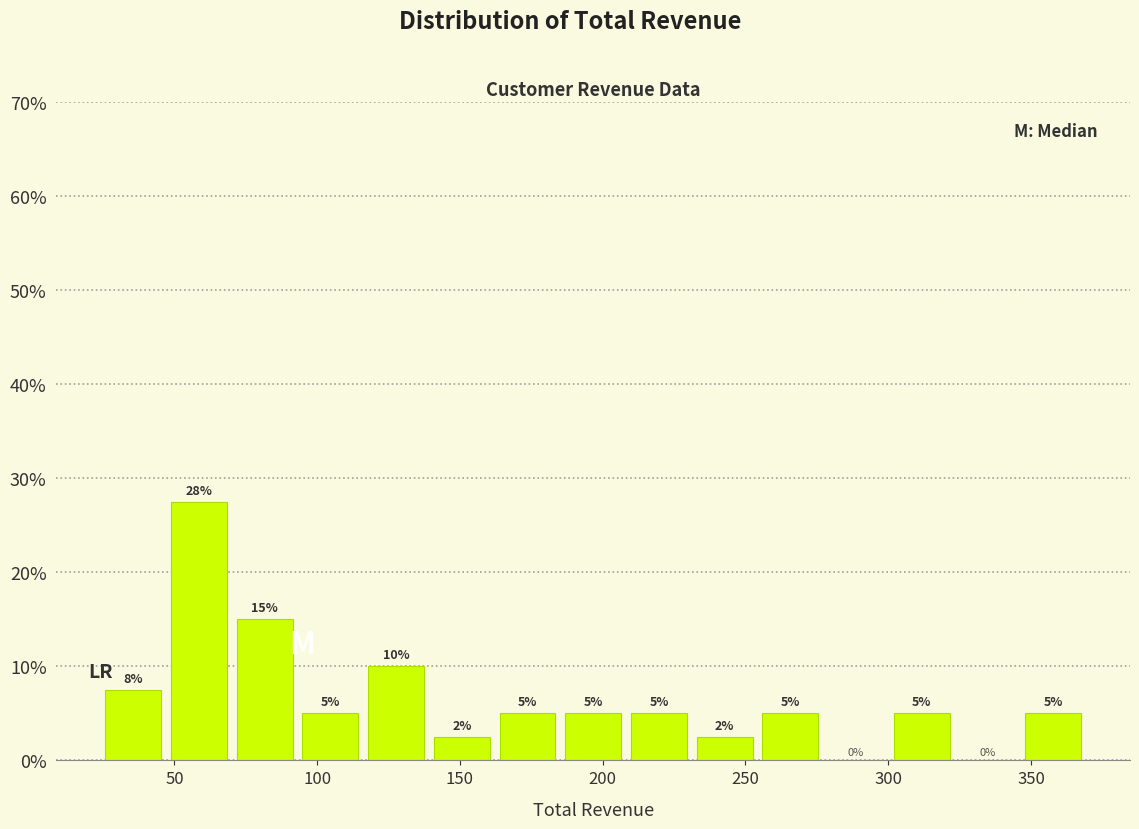

Over which range of the x-axis is the bar tallest?

45 to 70